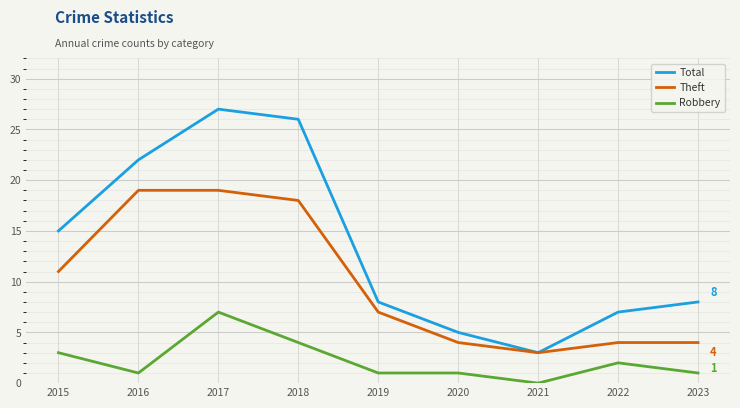

What is the difference between the highest and lowest values at 2021?

3